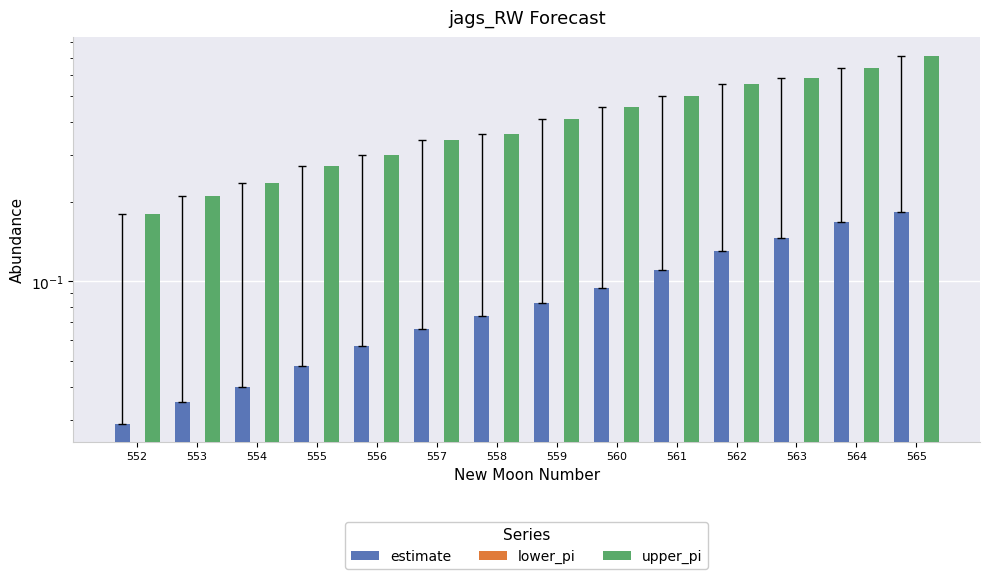

True or false: lower_pi has a value of 0.0 at 559.

True